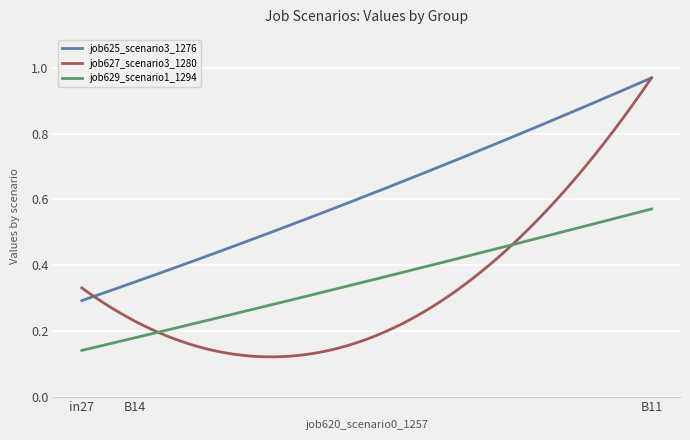

How many series are shown in this chart?

3